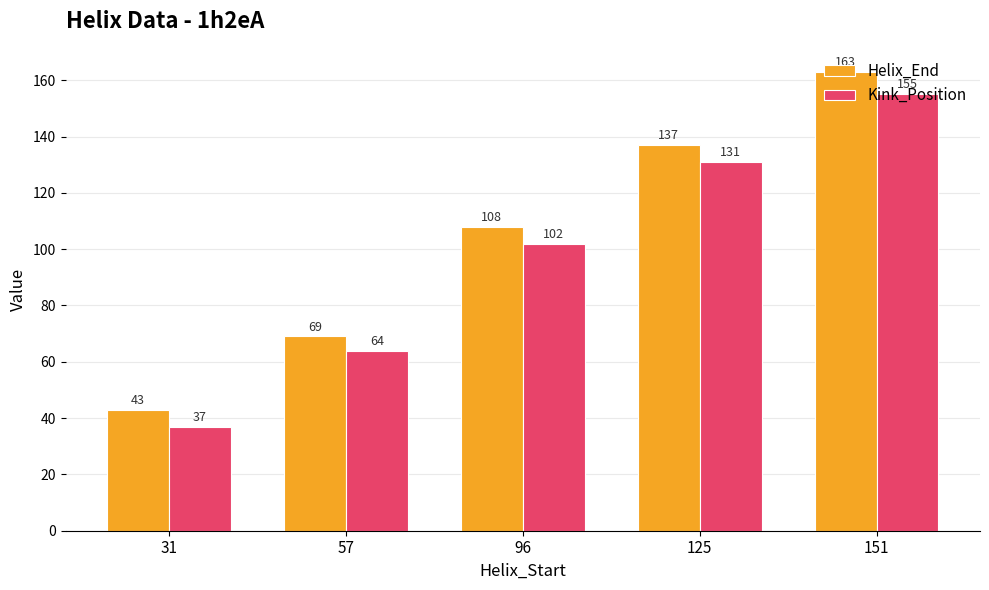

Between 57 and 96, which series saw the biggest shift?

Helix_End